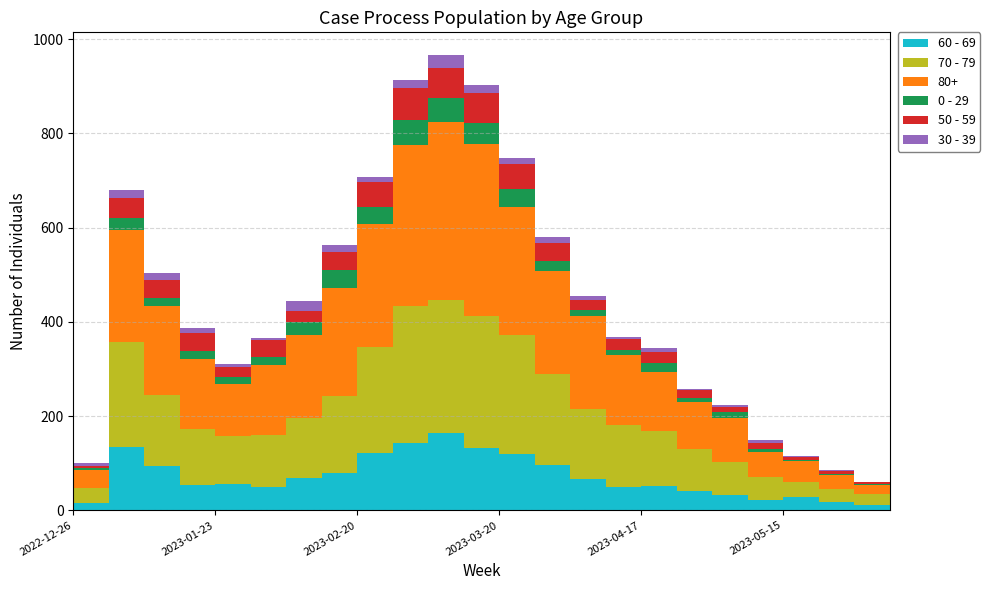

Reading left to right, extract all data points from this chart.

60 - 69: 2022-12-26=16	2023-01-02=134	2023-01-09=93	2023-01-16=53	2023-01-23=55	2023-01-30=50	2023-02-06=69	2023-02-13=79	2023-02-20=121	2023-02-27=142	2023-03-06=165	2023-03-13=132	2023-03-20=120	2023-03-27=97	2023-04-03=67	2023-04-10=50	2023-04-17=52	2023-04-24=41	2023-05-01=33	2023-05-08=22	2023-05-15=28	2023-05-22=17	2023-05-29=11	2023-06-05=0
70 - 79: 2022-12-26=32	2023-01-02=223	2023-01-09=152	2023-01-16=119	2023-01-23=102	2023-01-30=110	2023-02-06=127	2023-02-13=163	2023-02-20=226	2023-02-27=291	2023-03-06=281	2023-03-13=281	2023-03-20=252	2023-03-27=192	2023-04-03=147	2023-04-10=130	2023-04-17=116	2023-04-24=89	2023-05-01=70	2023-05-08=49	2023-05-15=33	2023-05-22=29	2023-05-29=24	2023-06-05=1
80+: 2022-12-26=38	2023-01-02=237	2023-01-09=189	2023-01-16=149	2023-01-23=111	2023-01-30=148	2023-02-06=177	2023-02-13=229	2023-02-20=260	2023-02-27=343	2023-03-06=377	2023-03-13=365	2023-03-20=272	2023-03-27=218	2023-04-03=199	2023-04-10=149	2023-04-17=126	2023-04-24=99	2023-05-01=93	2023-05-08=53	2023-05-15=43	2023-05-22=29	2023-05-29=18	2023-06-05=2
0 - 29: 2022-12-26=4	2023-01-02=26	2023-01-09=17	2023-01-16=17	2023-01-23=15	2023-01-30=17	2023-02-06=26	2023-02-13=39	2023-02-20=36	2023-02-27=53	2023-03-06=52	2023-03-13=43	2023-03-20=37	2023-03-27=22	2023-04-03=13	2023-04-10=12	2023-04-17=19	2023-04-24=10	2023-05-01=12	2023-05-08=6	2023-05-15=3	2023-05-22=3	2023-05-29=2	2023-06-05=1
50 - 59: 2022-12-26=5	2023-01-02=42	2023-01-09=37	2023-01-16=38	2023-01-23=21	2023-01-30=37	2023-02-06=25	2023-02-13=38	2023-02-20=54	2023-02-27=67	2023-03-06=64	2023-03-13=64	2023-03-20=54	2023-03-27=39	2023-04-03=20	2023-04-10=23	2023-04-17=24	2023-04-24=16	2023-05-01=11	2023-05-08=13	2023-05-15=6	2023-05-22=5	2023-05-29=5	2023-06-05=1
30 - 39: 2022-12-26=5	2023-01-02=18	2023-01-09=15	2023-01-16=11	2023-01-23=6	2023-01-30=4	2023-02-06=20	2023-02-13=14	2023-02-20=10	2023-02-27=18	2023-03-06=27	2023-03-13=18	2023-03-20=13	2023-03-27=12	2023-04-03=9	2023-04-10=4	2023-04-17=8	2023-04-24=3	2023-05-01=4	2023-05-08=6	2023-05-15=3	2023-05-22=3	2023-05-29=1	2023-06-05=0